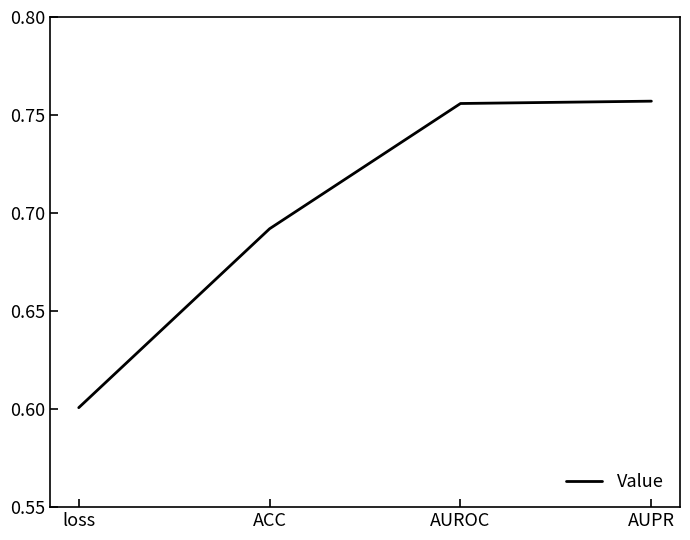

At which label is the value closest to 0?

loss